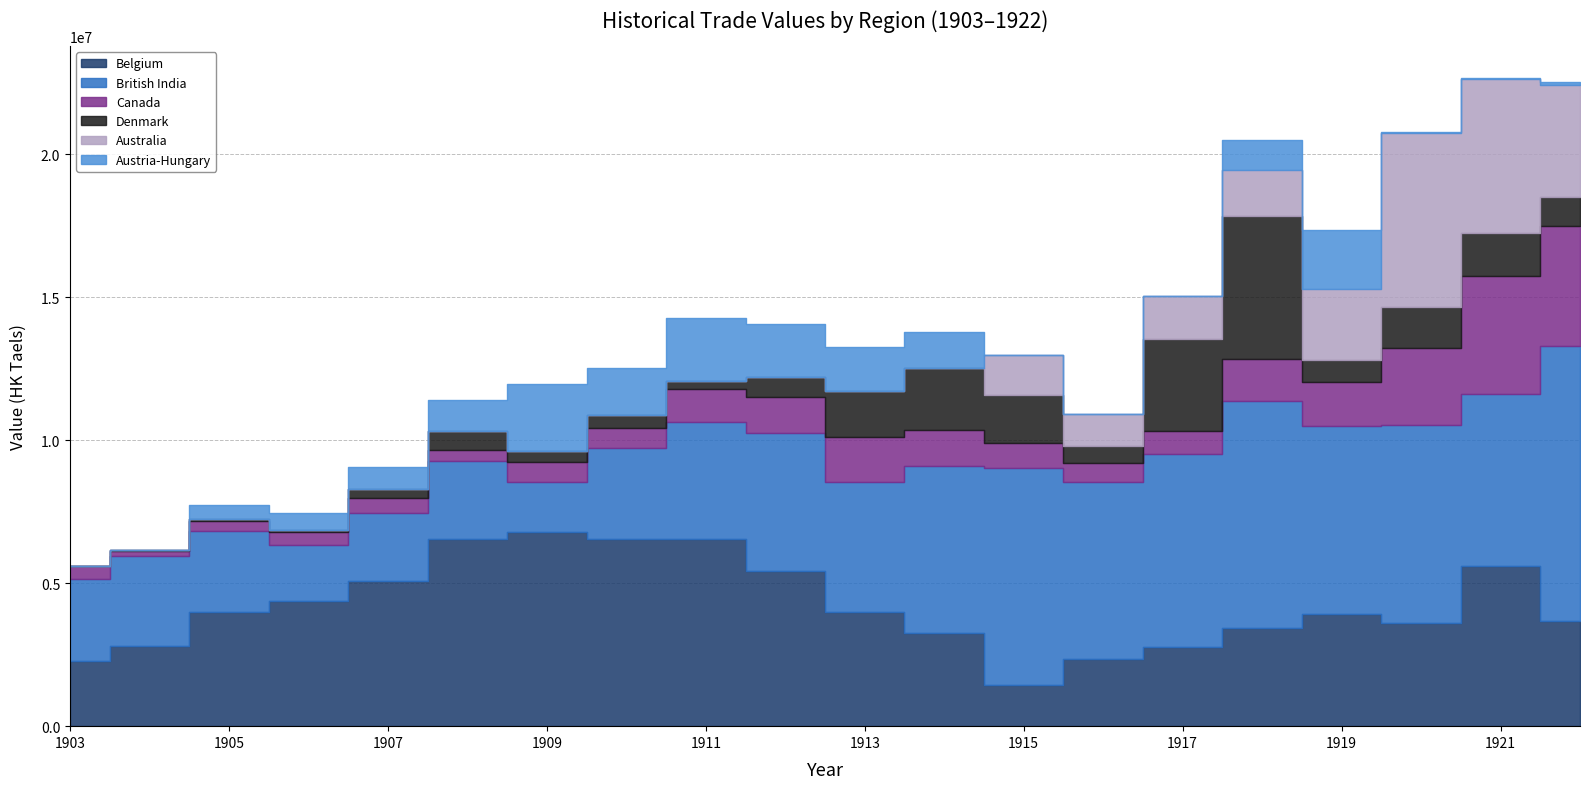

What is the value of the Belgium point at the 5th from the left?

5059763